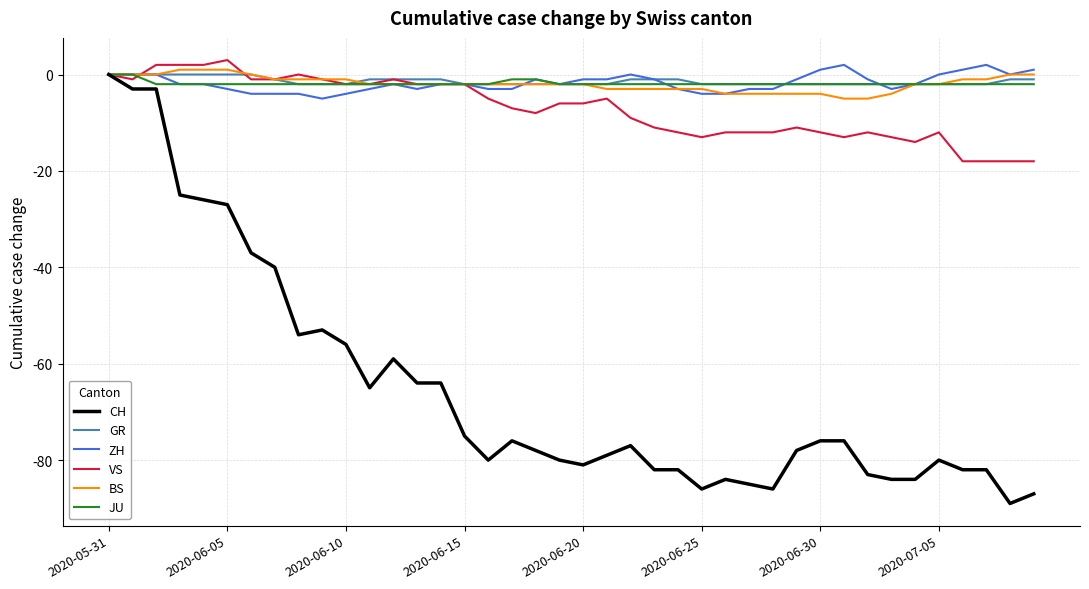

Which series has the largest range (max minus min)?

CH